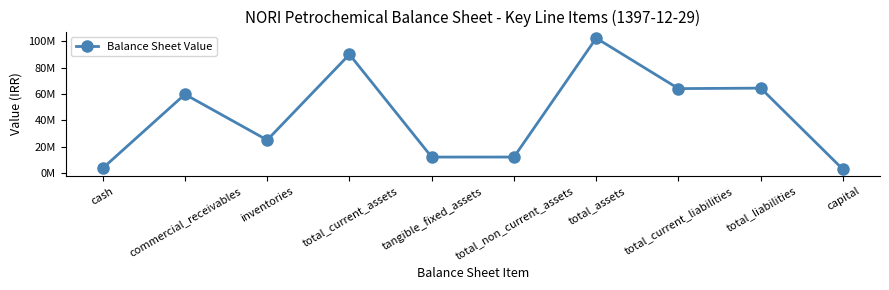

Which category has the highest value across all series?

total_assets